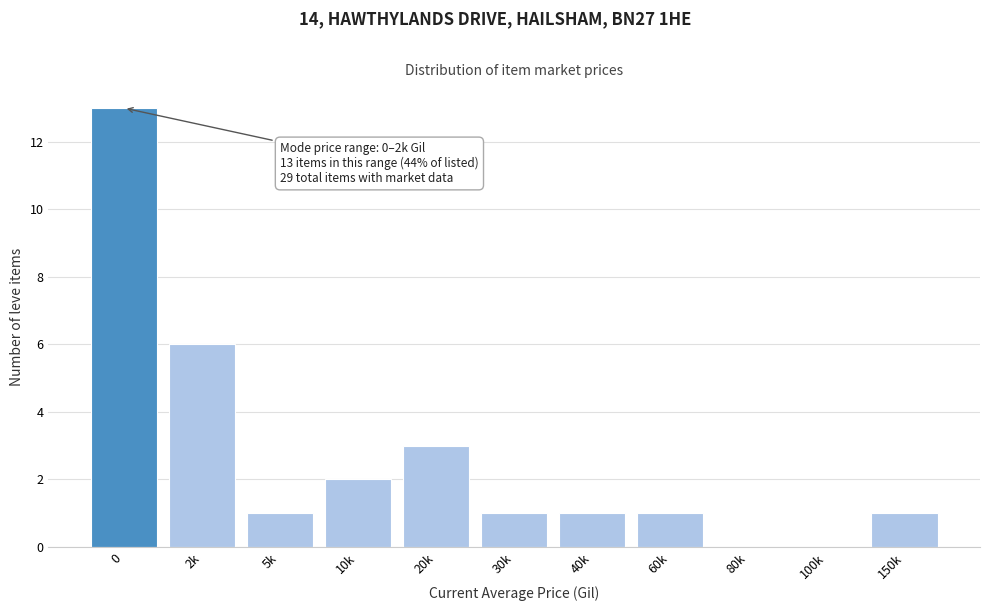

Reading right to left, transcribe all the data shown in this chart.

150k=1	100k=0	80k=0	60k=1	40k=1	30k=1	20k=3	10k=2	5k=1	2k=6	0=13